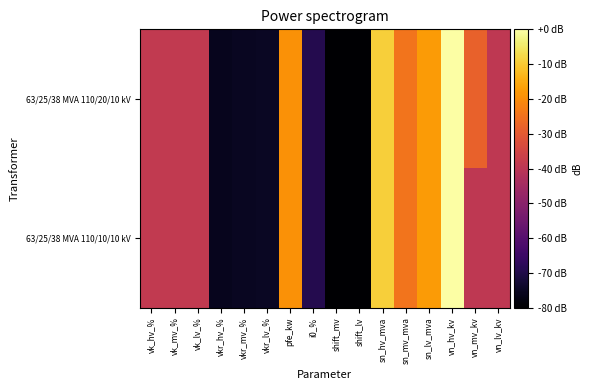

Reading left to right, transcribe all the data shown in this chart.

63/25/38 MVA 110/20/10 kV: vk_hv_%=-38.7	vk_mv_%=-38.7	vk_lv_%=-38.7	vkr_hv_%=-75.8	vkr_mv_%=-75.3	vkr_lv_%=-74.9	pfe_kw=-19.1	i0_%=-69.2	shift_mv=-80.0	shift_lv=-80.0	sn_hv_mva=-9.4	sn_mv_mva=-24.7	sn_lv_mva=-17.8	vn_hv_kv=0.0	vn_mv_kv=-28.3	vn_lv_kv=-39.3
63/25/38 MVA 110/10/10 kV: vk_hv_%=-38.7	vk_mv_%=-38.7	vk_lv_%=-38.7	vkr_hv_%=-75.8	vkr_mv_%=-75.3	vkr_lv_%=-74.9	pfe_kw=-19.1	i0_%=-69.2	shift_mv=-80.0	shift_lv=-80.0	sn_hv_mva=-9.4	sn_mv_mva=-24.7	sn_lv_mva=-17.8	vn_hv_kv=0.0	vn_mv_kv=-39.3	vn_lv_kv=-39.3